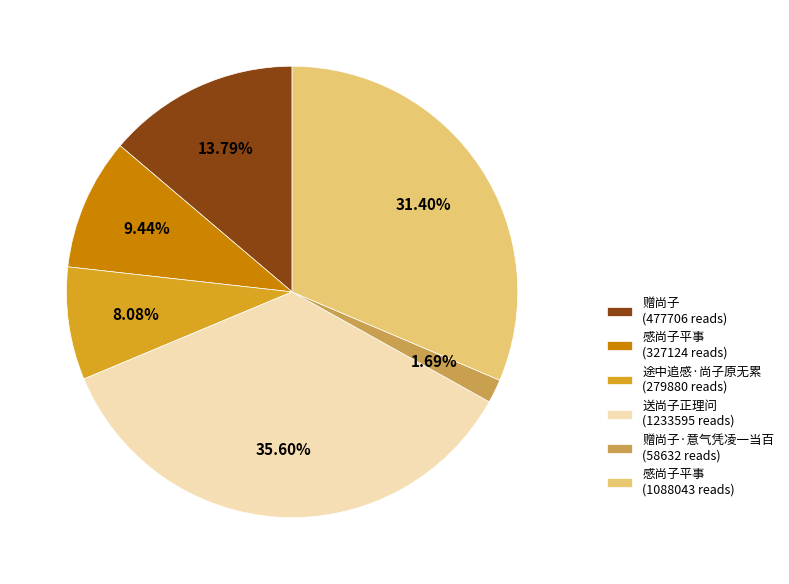

Is the sum of 赠尚子·意气凭凌一当百 (58632 reads) and 送尚子正理问 (1233595 reads) greater than half?

No